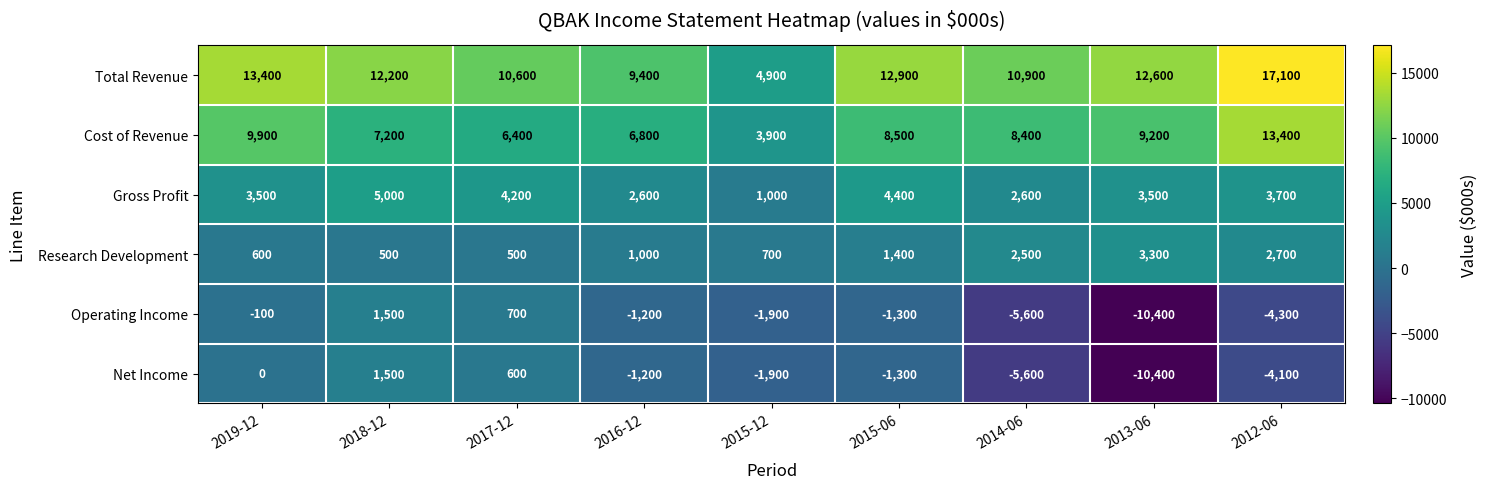

The Net Income series shows 892 at 2018-12. True or false?

False